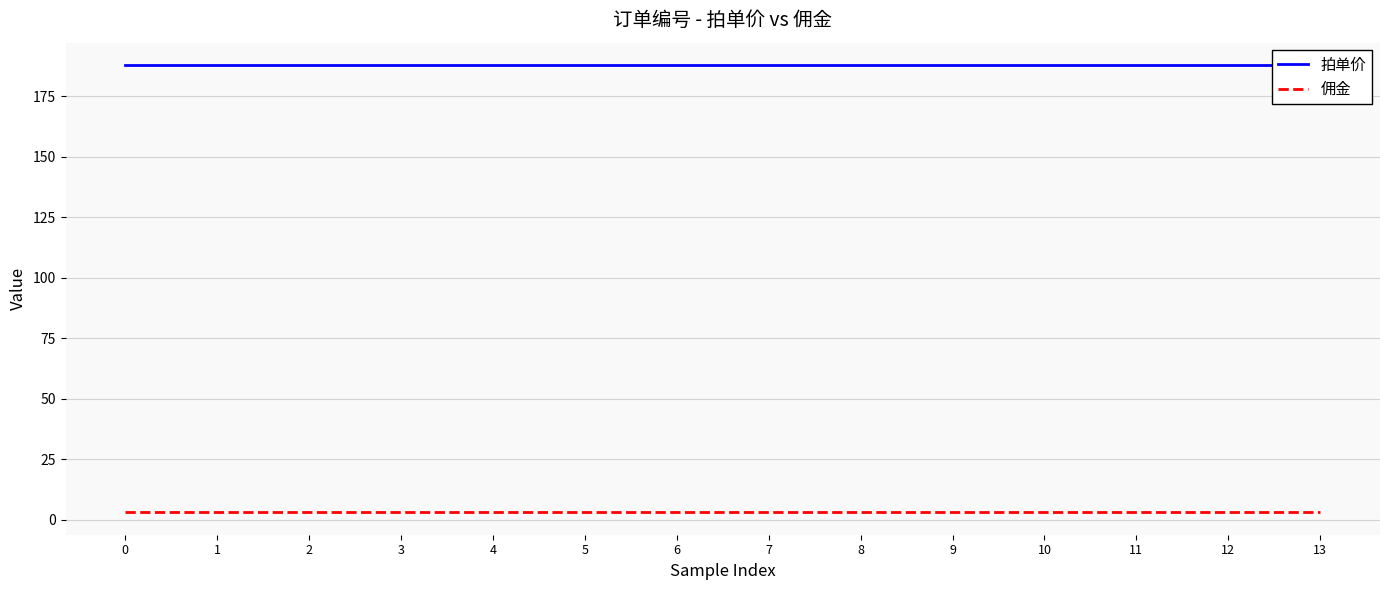

Which series has the largest total across all categories?

拍单价